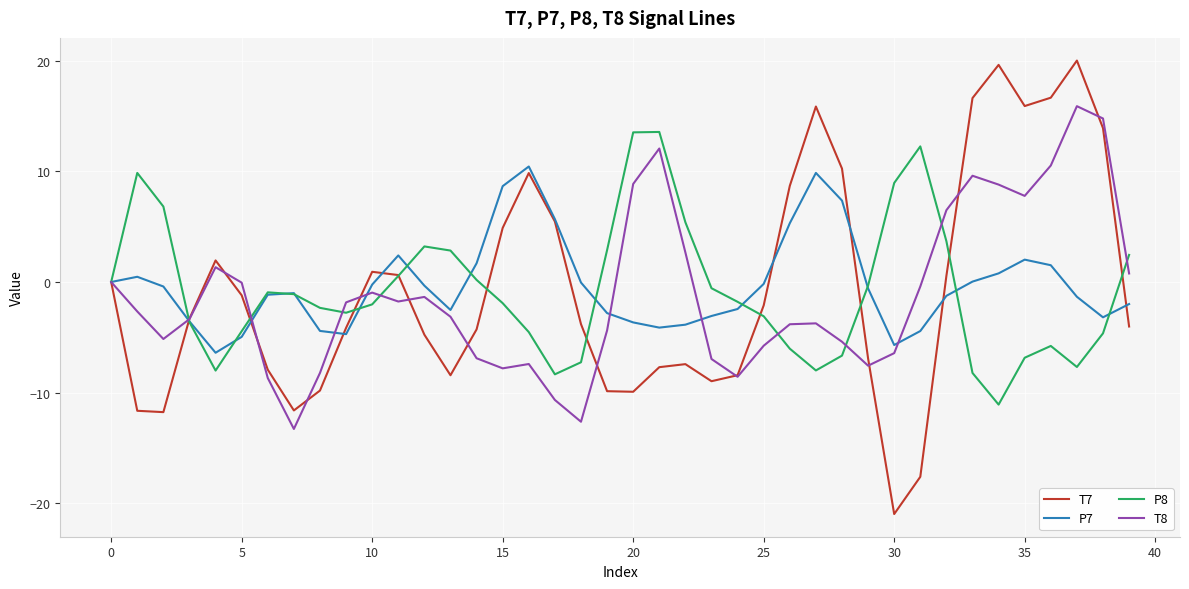

Which series has the largest range (max minus min)?

T7